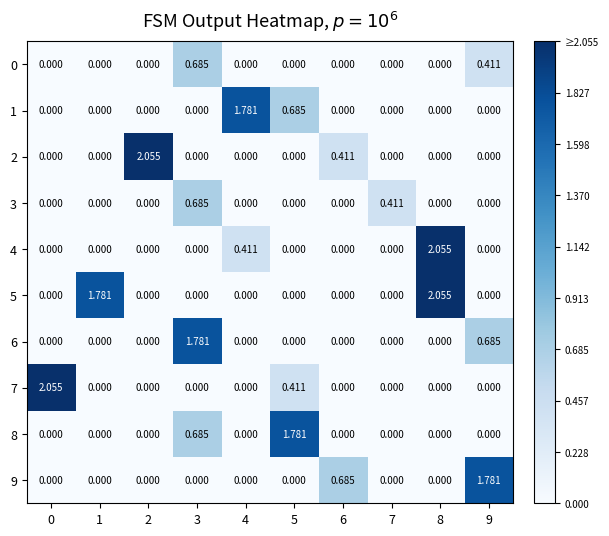

Is the value of 3 at 7 greater than the value of 5 at 6?

Yes